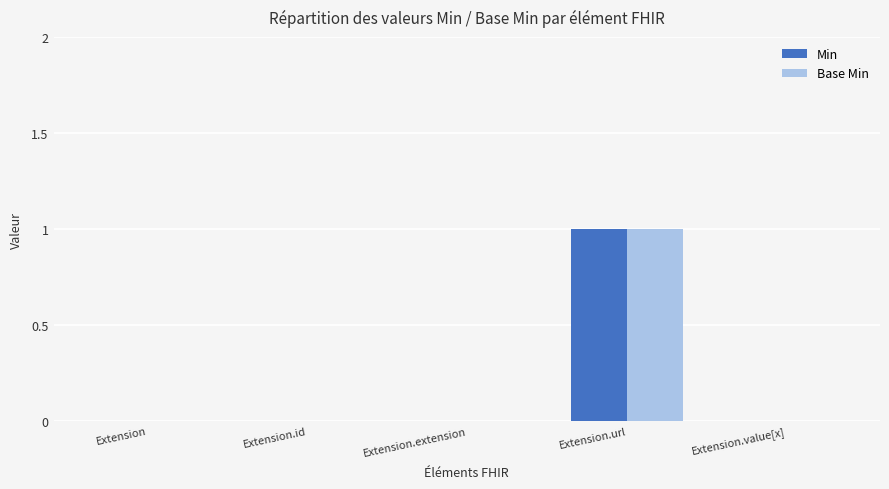

How many data points does each series have?

5